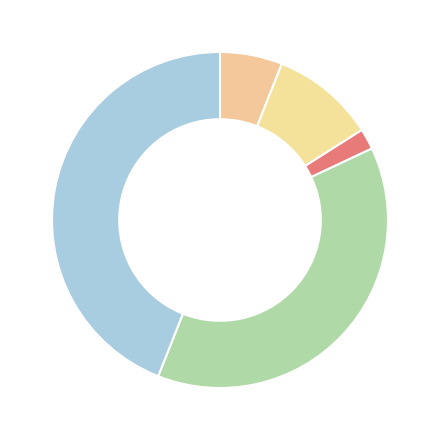

Count the number of slices in the pie.

5